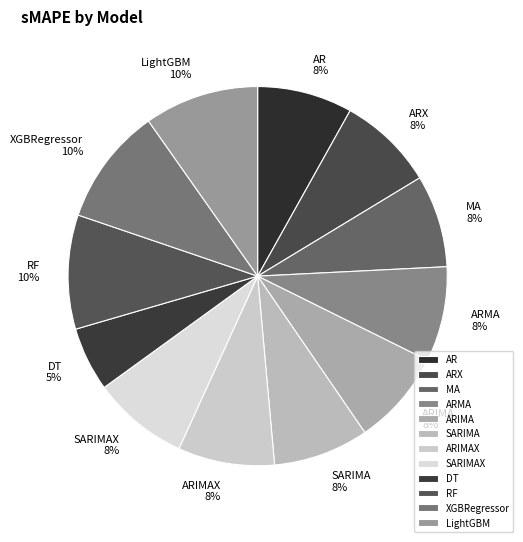

Do MA and ARMA together represent more than half of the pie?

No